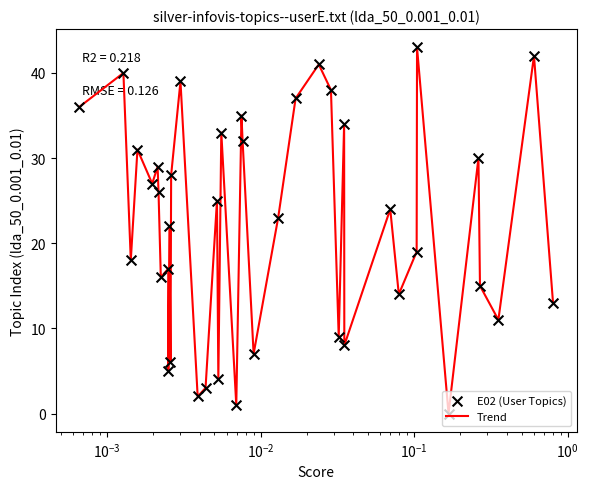

What is the maximum value shown in the chart?

43